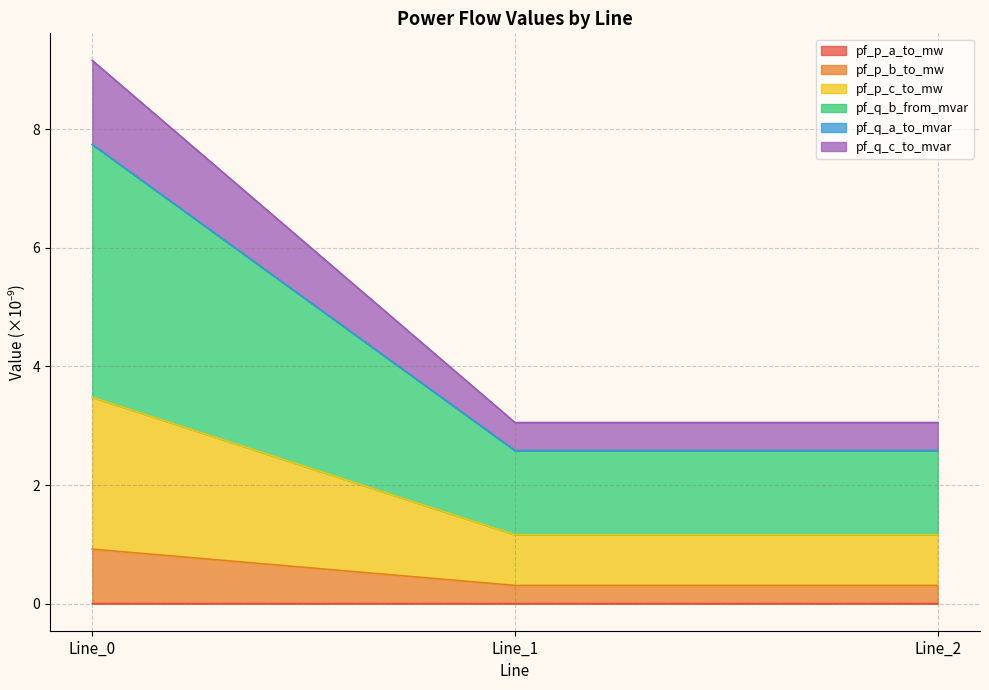

At how many categories does at least one series exceed 1?

3